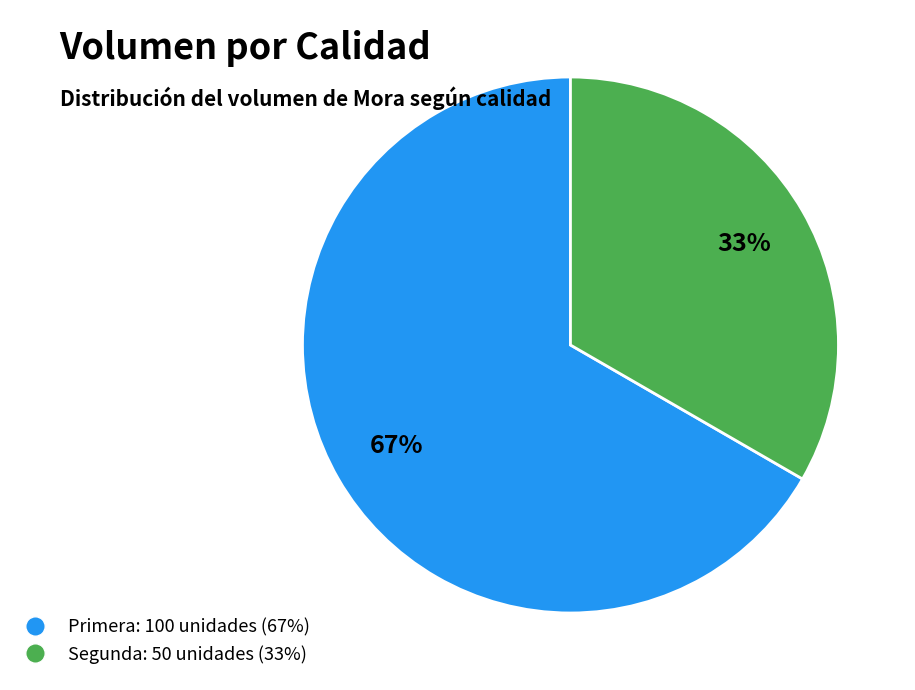

To the nearest percent, what percentage of the pie is Primera?

67%